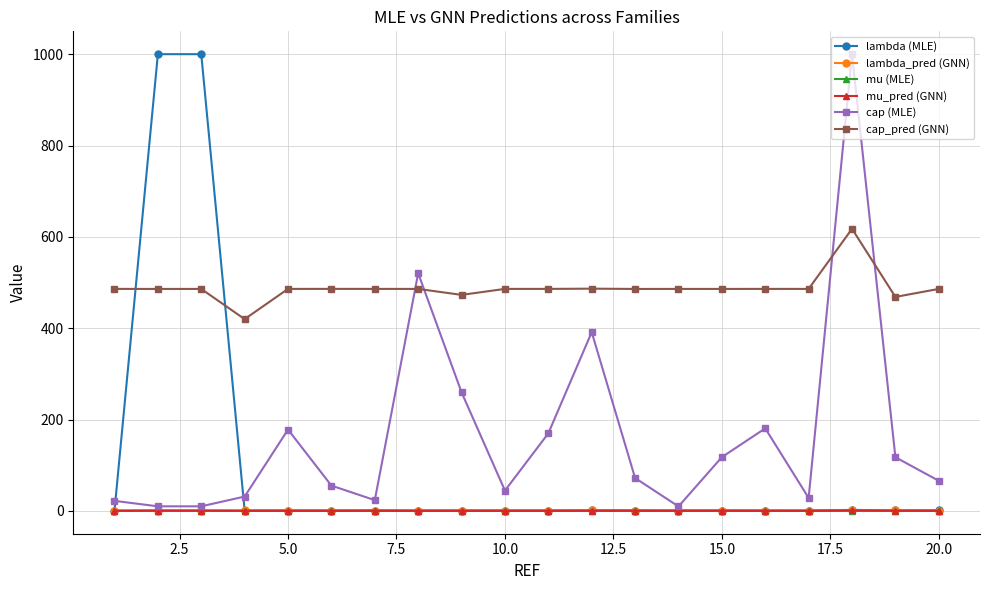

Which series has the largest total across all categories?

cap_pred (GNN)